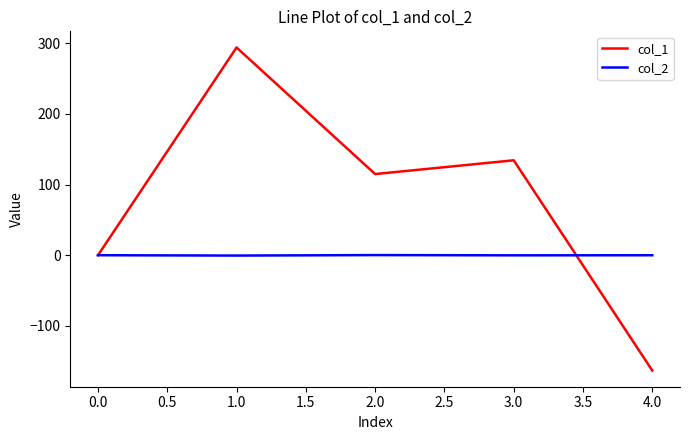

What is the maximum value shown in the chart?

294.1